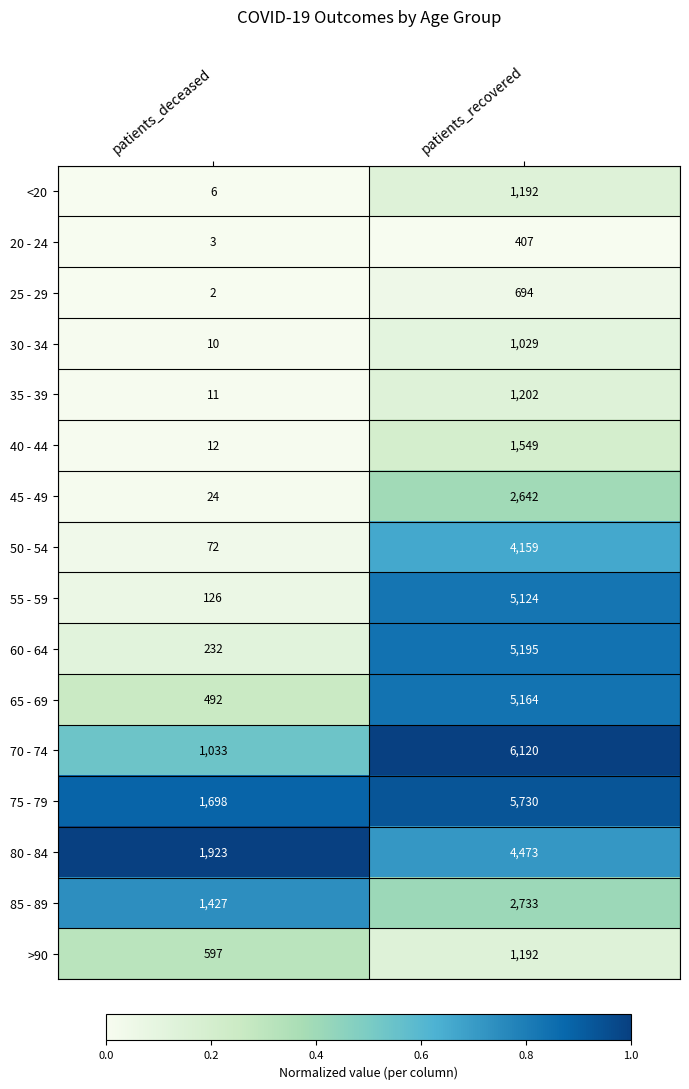

What is the maximum value shown in the chart?

6120